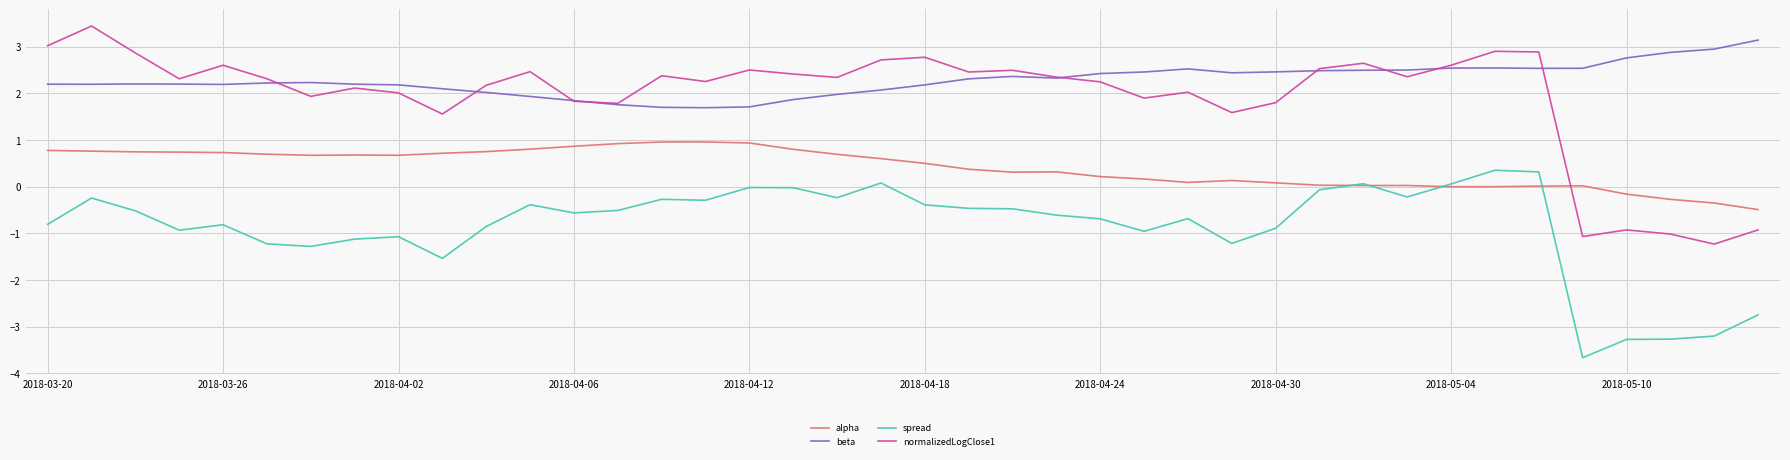

What is the maximum value for spread?

0.4